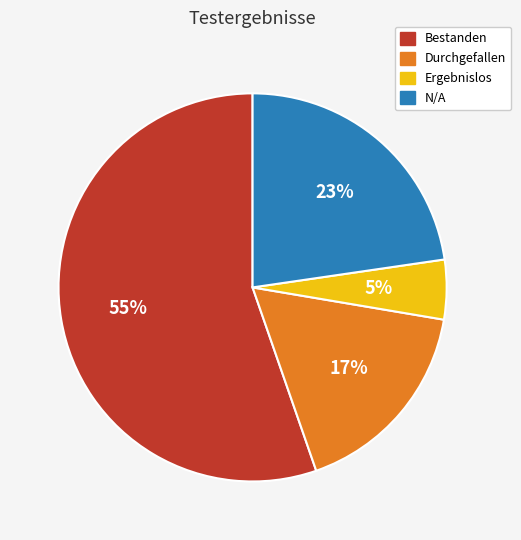

Is the sum of N/A and Durchgefallen greater than half?

No